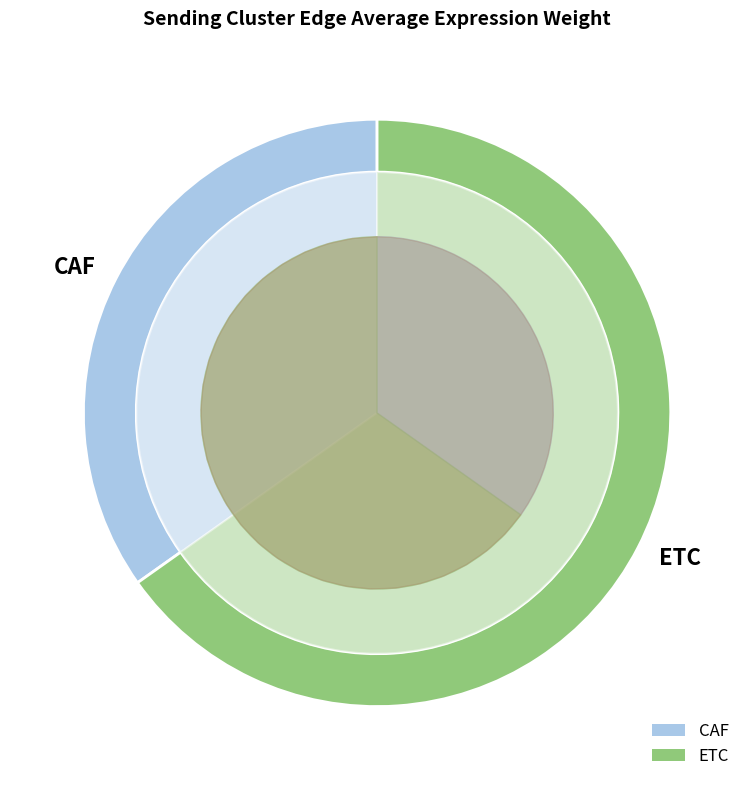

To the nearest percent, what is the combined percentage of CAF and ETC?

100%